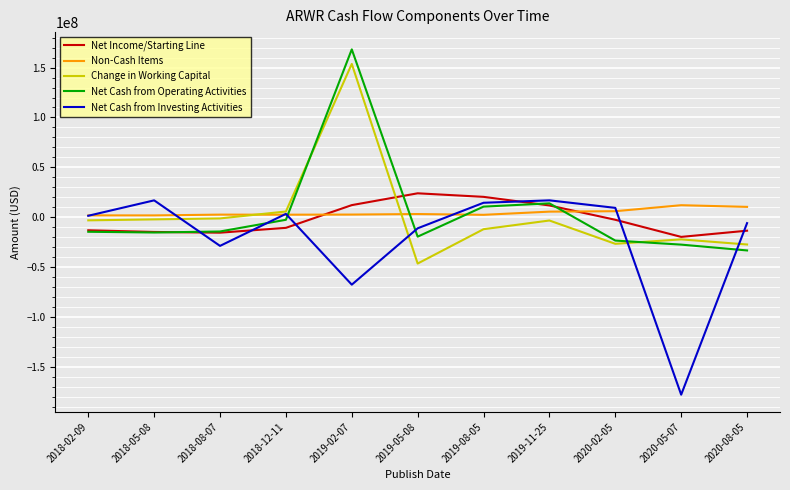

What is the minimum value shown in the chart?

-178129000